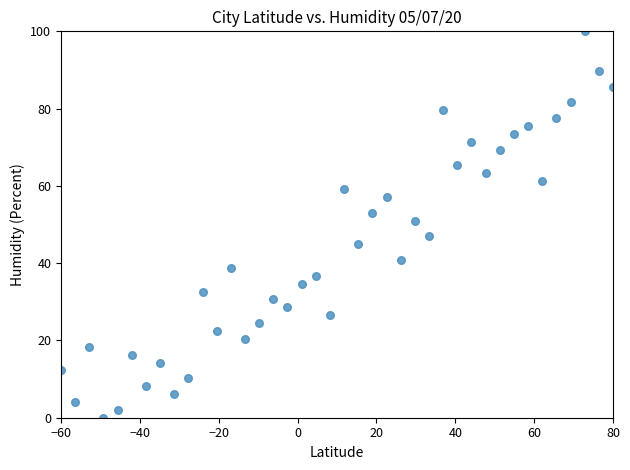

What is the range of Y values (max minus min)?

100.0